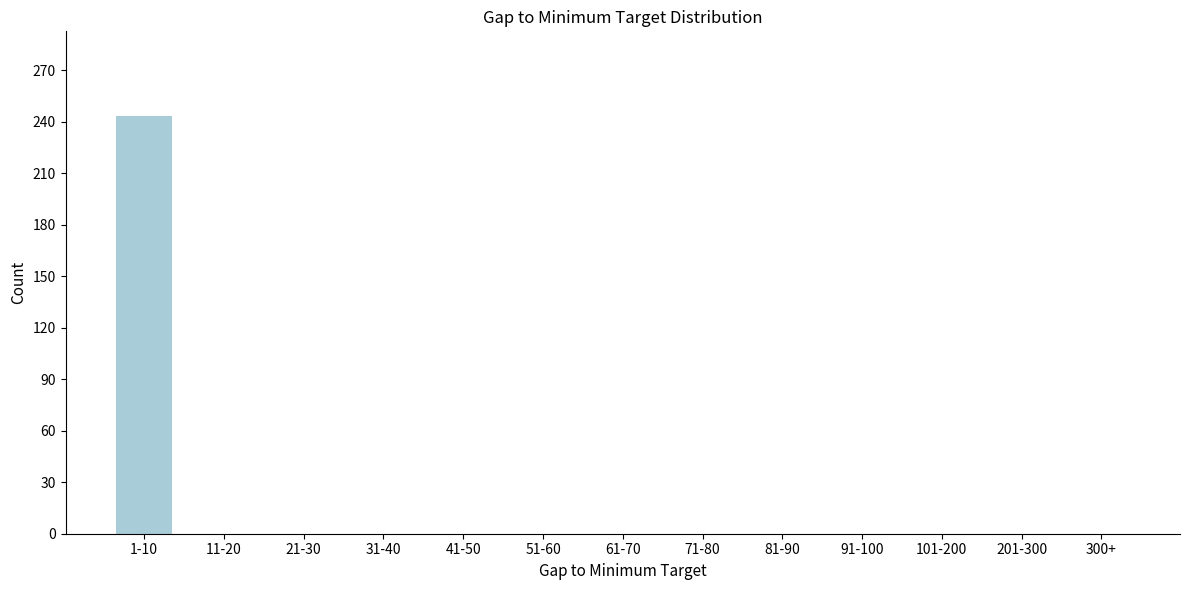

Reading right to left, transcribe all the data shown in this chart.

300+=0	201-300=0	101-200=0	91-100=0	81-90=0	71-80=0	61-70=0	51-60=0	41-50=0	31-40=0	21-30=0	11-20=0	1-10=243